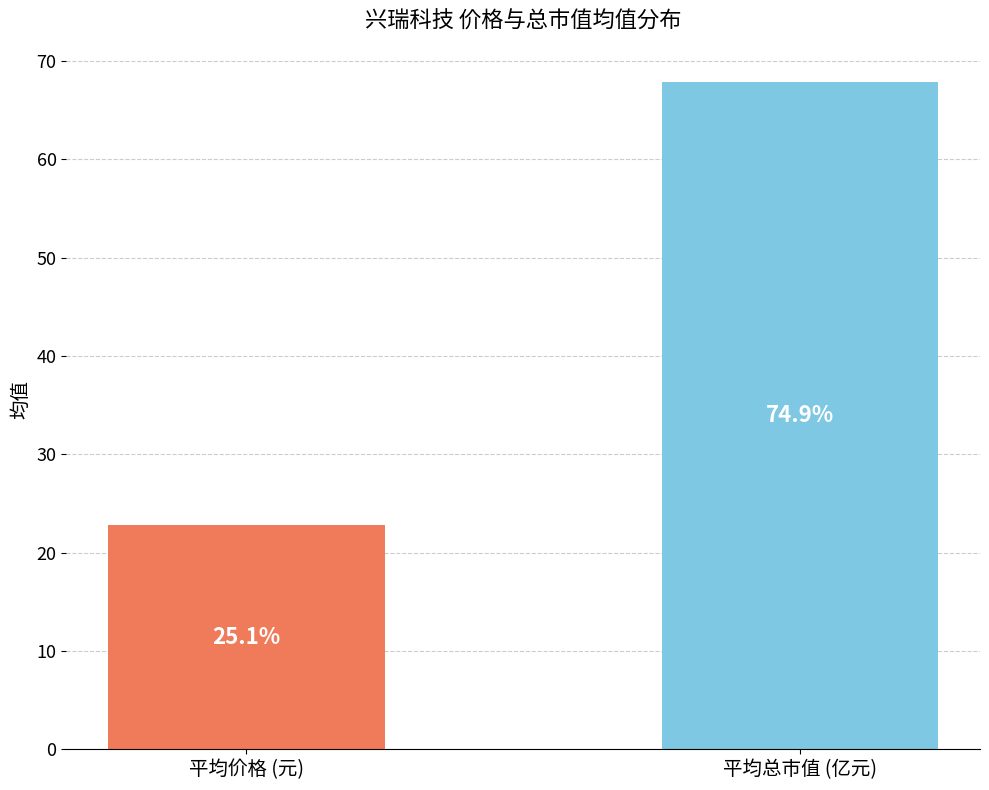

How many bars are there in total?

2